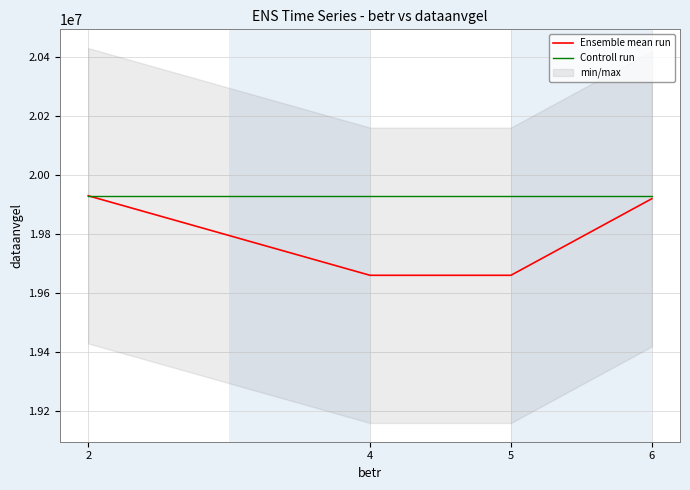

List the series in order of their overall mean, lowest first.

Ensemble mean run, Controll run